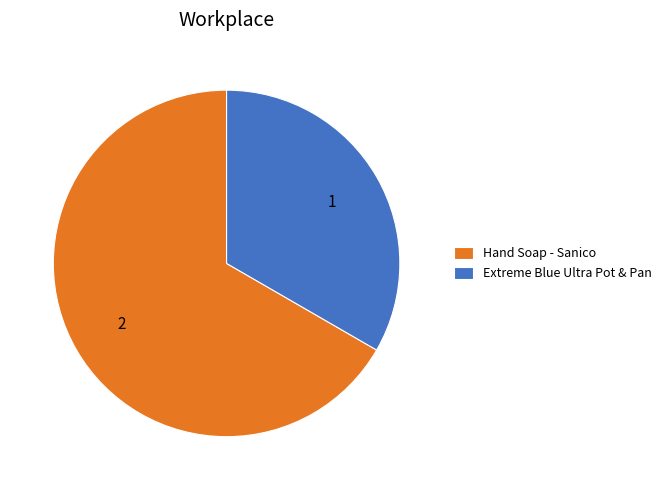

What is the smallest slice in the pie chart?

Extreme Blue Ultra Pot & Pan